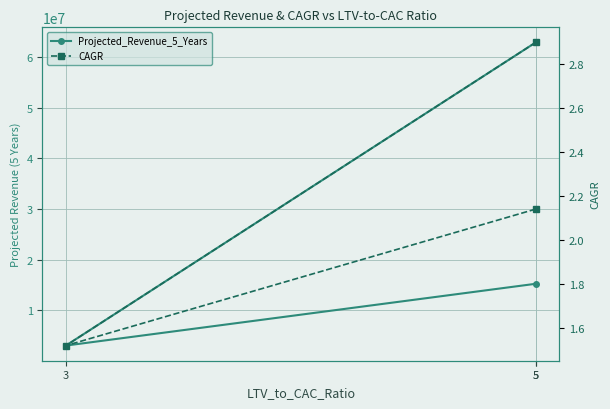

The Projected_Revenue_5_Years series shows 8033384.0 at 5. True or false?

False